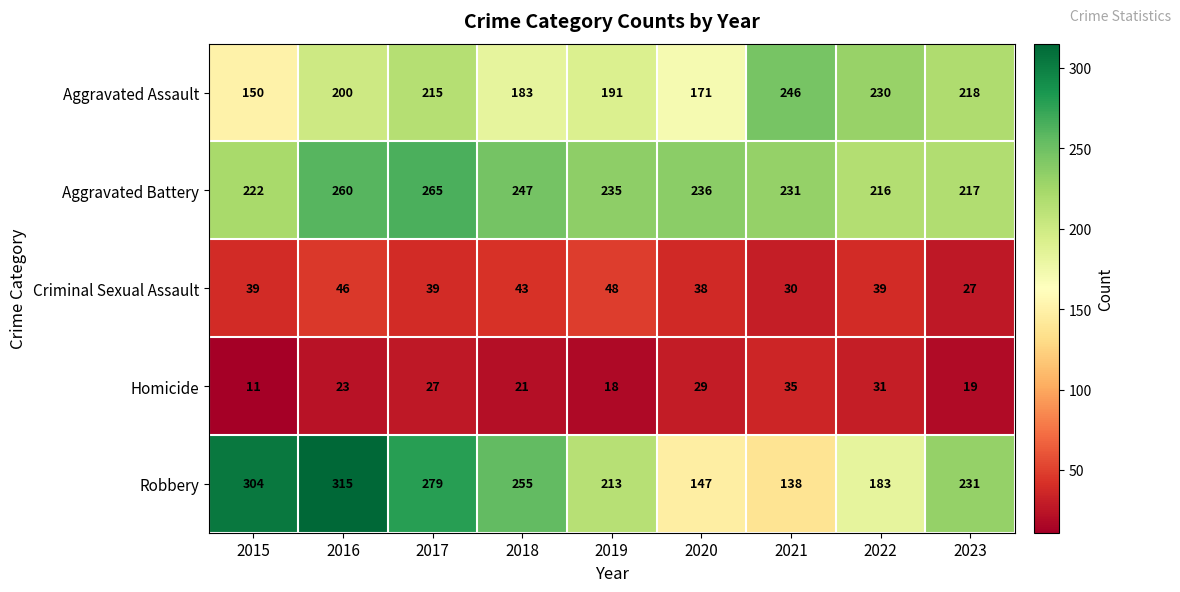

What is the sum of the Criminal Sexual Assault values at 2017 and 2016?

85